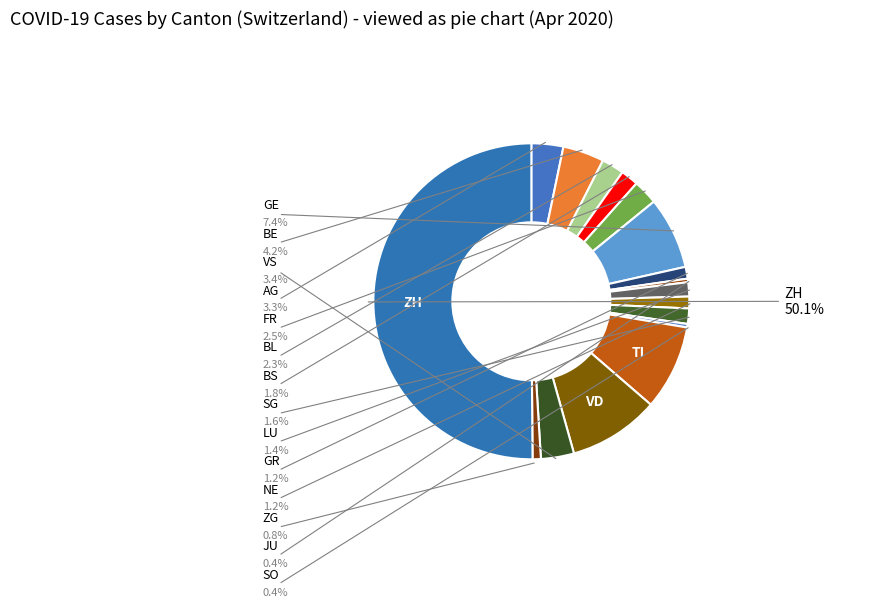

Which category accounts for the majority?

ZH